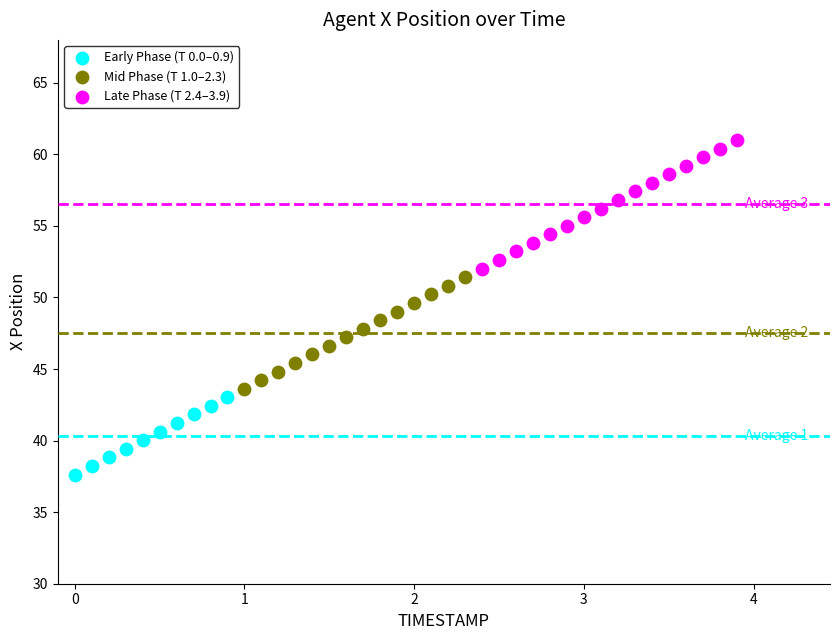

Which series contains the lowest Y value?

Early Phase (T 0.0–0.9)